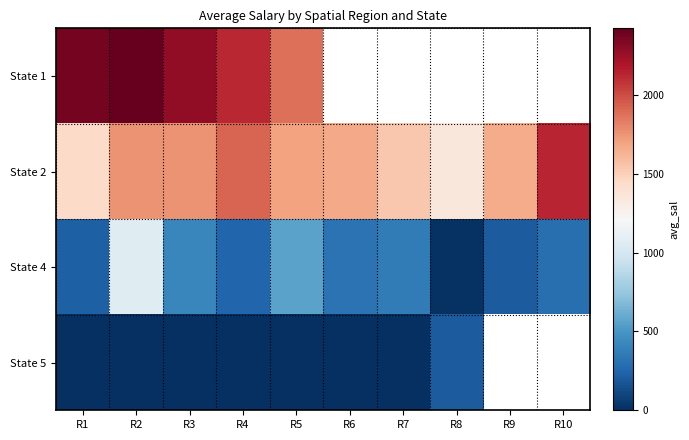

What is the minimum value for State 1?

1876.7